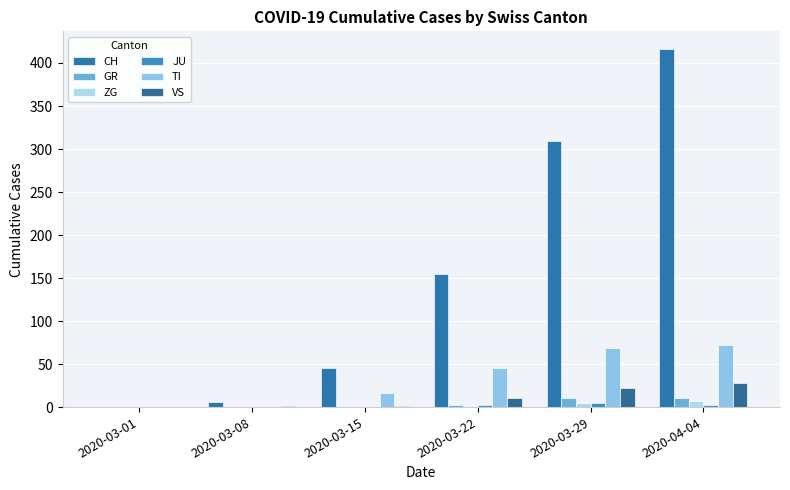

At which category is the sum across all series the highest?

2020-04-04